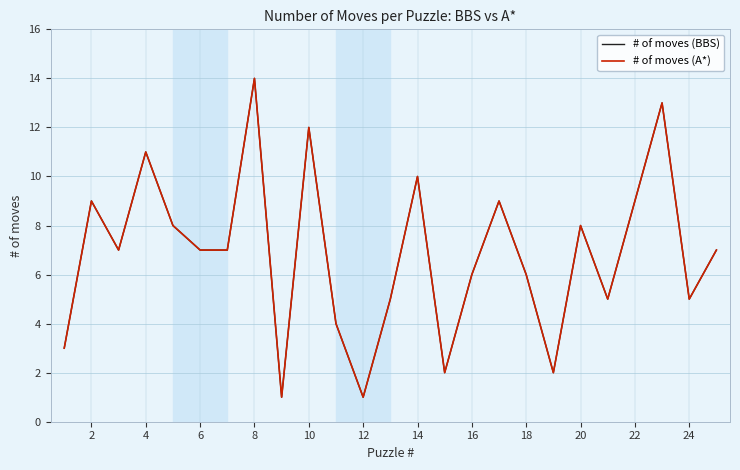

Does the chart display data point markers on the line(s)?

No